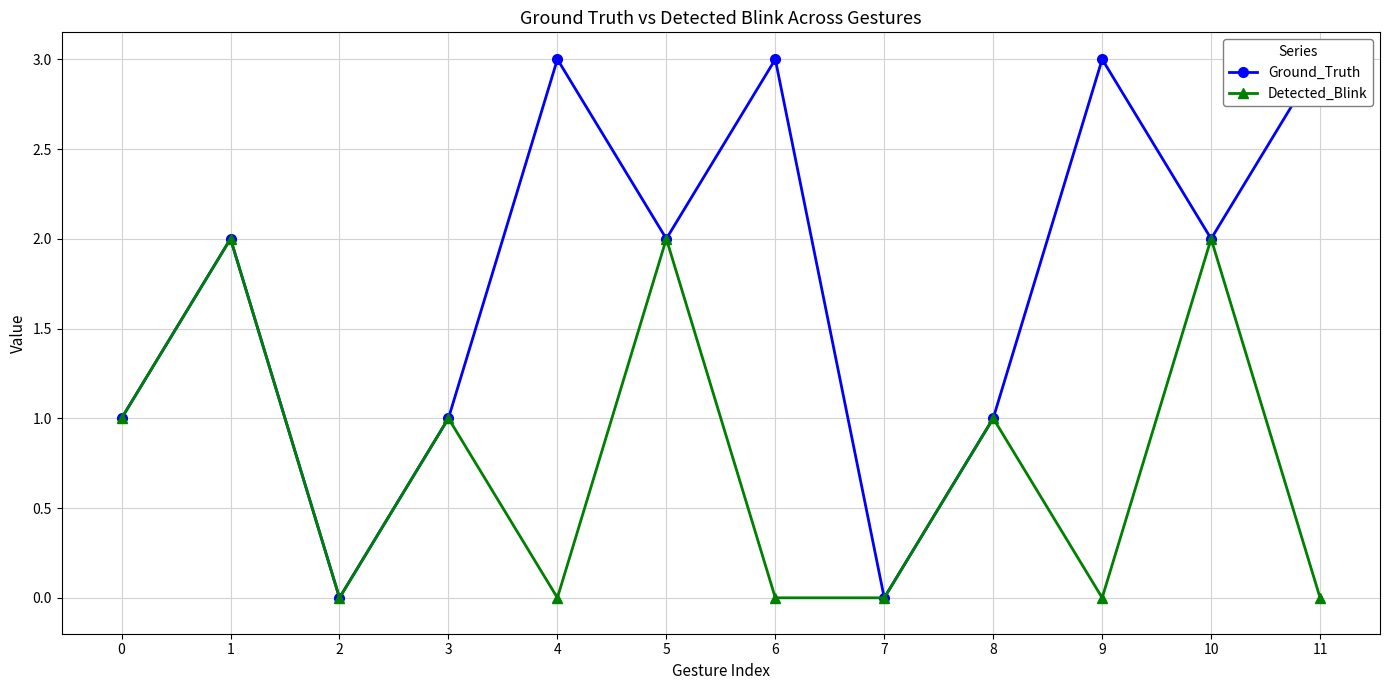

What is the value of the Detected_Blink point at the 1st from the left?

1